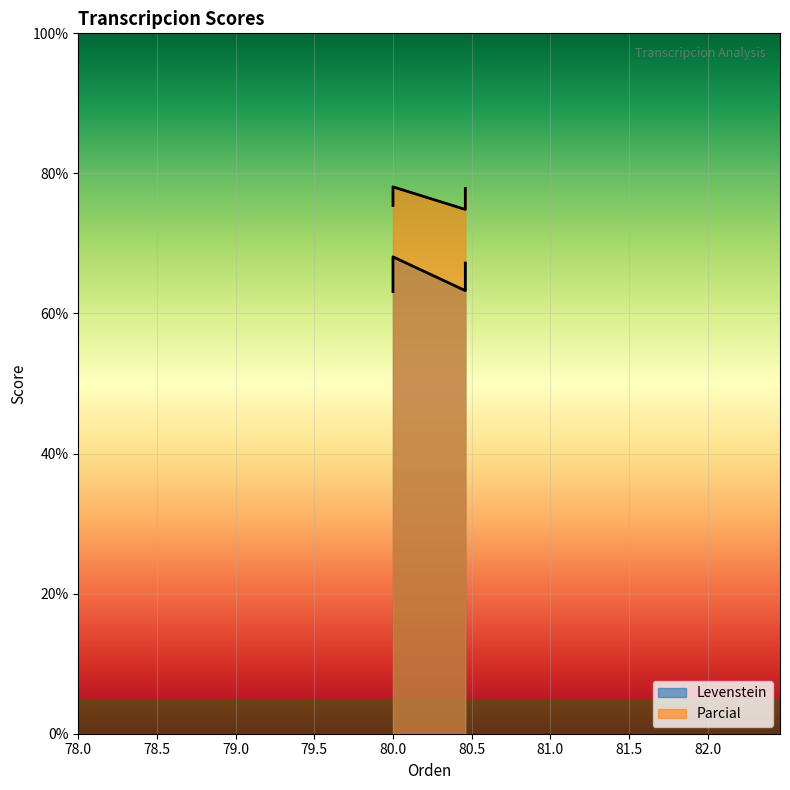

True or false: Levenstein and Parcial cross at least once.

False